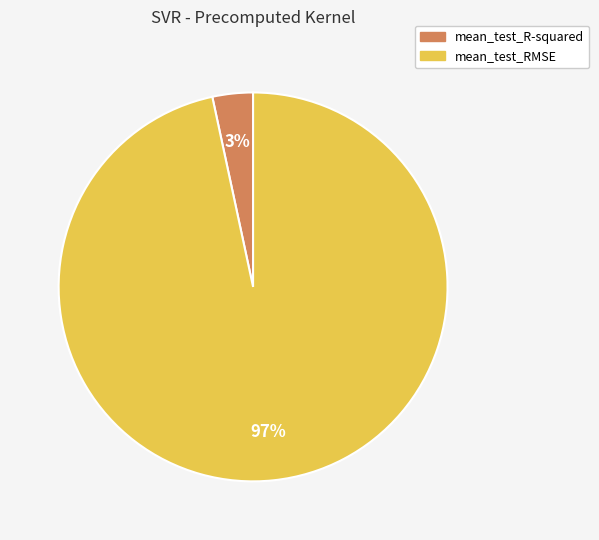

Which category has the smallest portion of the pie?

mean_test_R-squared